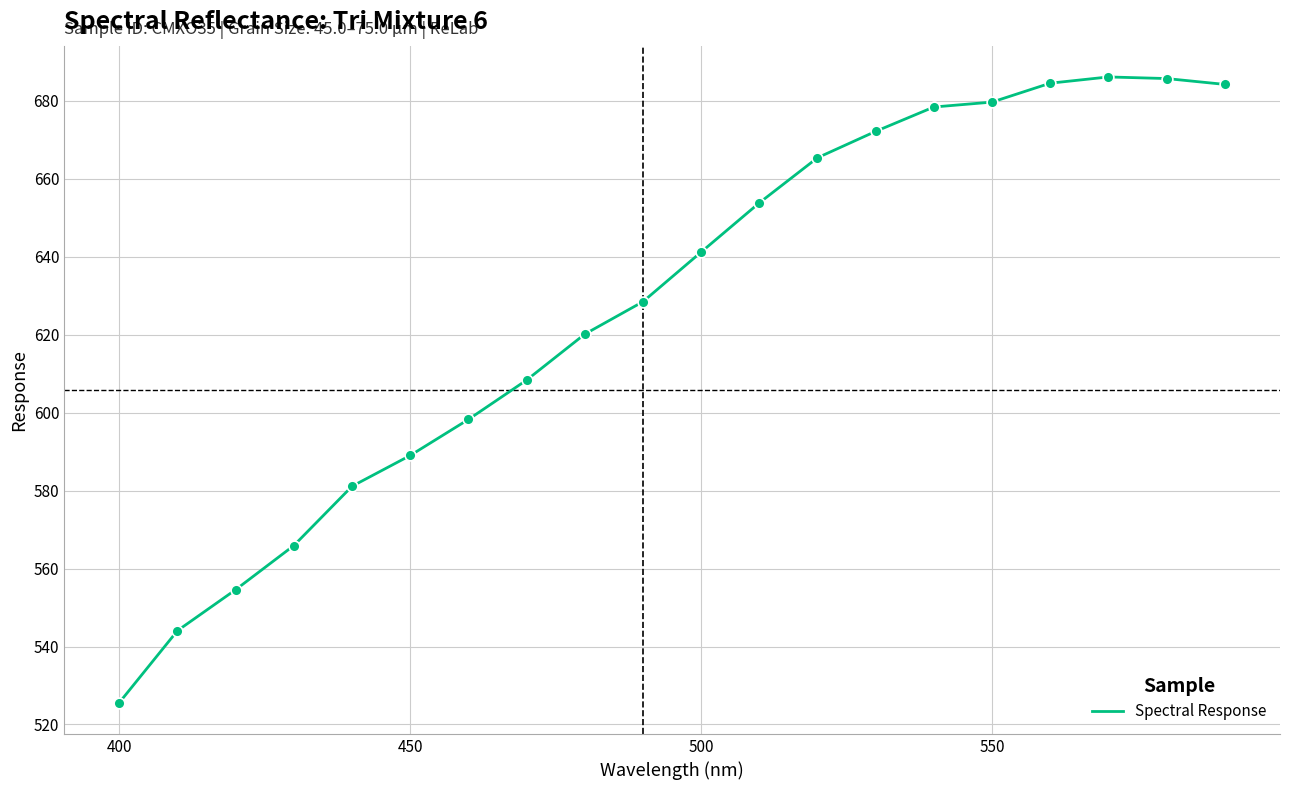

What is the greatest value displayed?

686.1